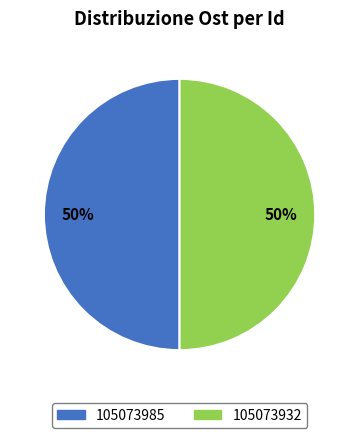

To the nearest percent, what percentage of the pie is 105073985?

50%